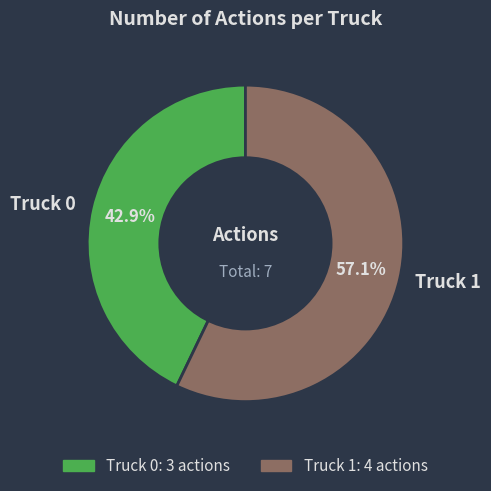

True or false: Truck 0 accounts for 50% of the total.

False